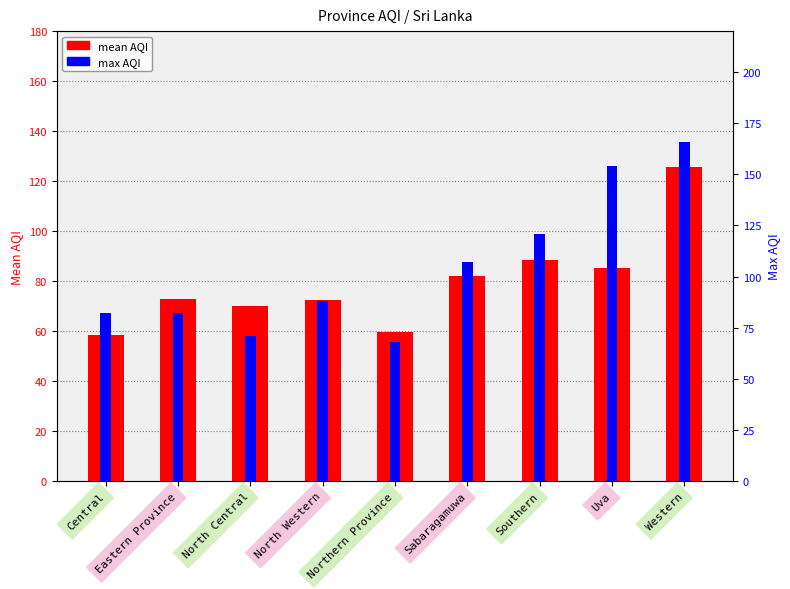

What is the difference between the maximum and second lowest values in the max AQI series?

95.0